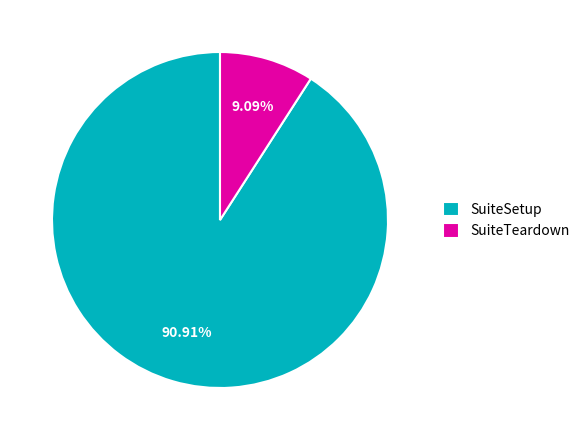

What percentage is the SuiteSetup slice, to the nearest percent?

91%